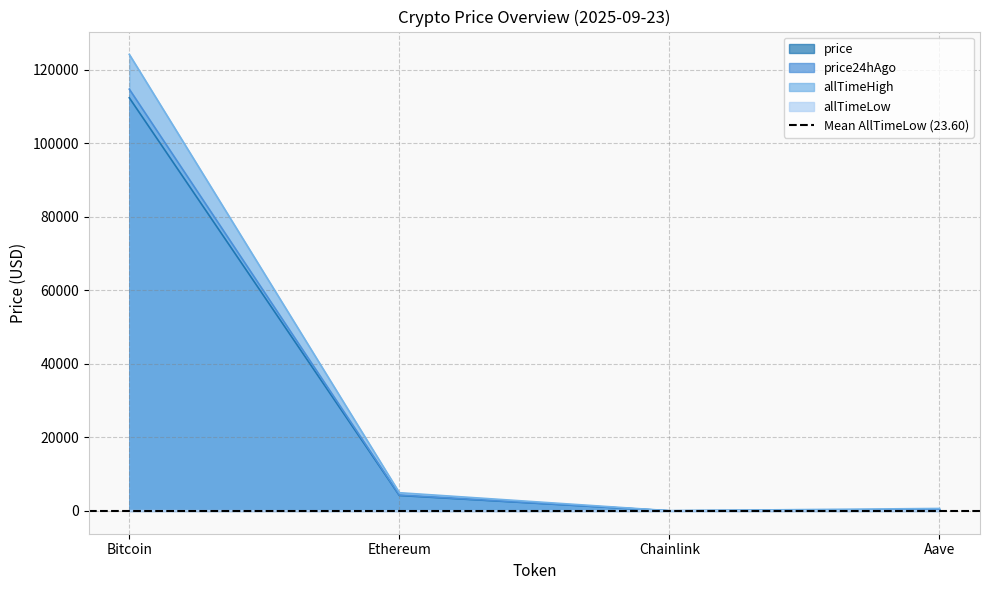

Rank the series at Ethereum from lowest to highest value.

allTimeLow, price, price24hAgo, allTimeHigh